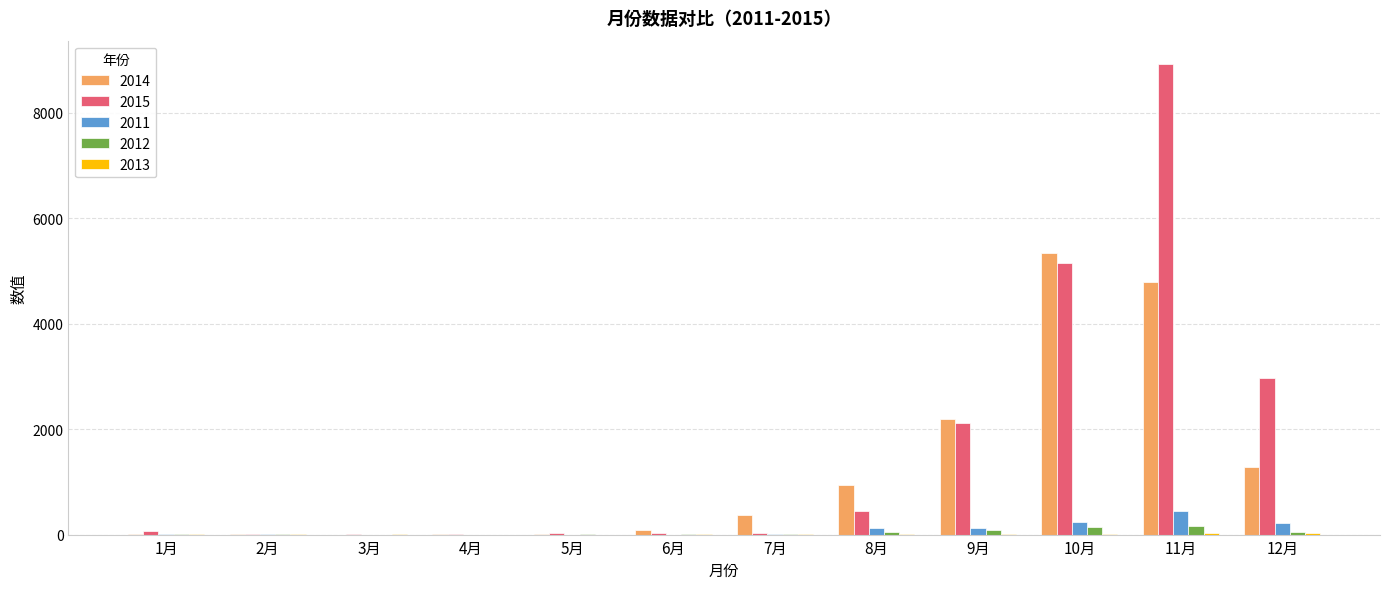

Which series has the largest range (max minus min)?

2015